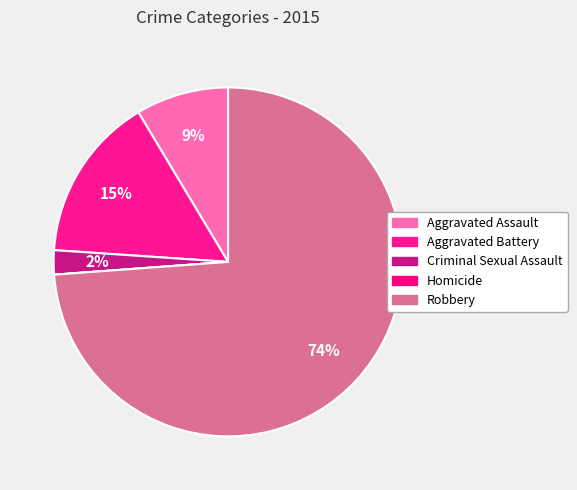

Rank the categories by value from lowest to highest.

Homicide, Criminal Sexual Assault, Aggravated Assault, Aggravated Battery, Robbery